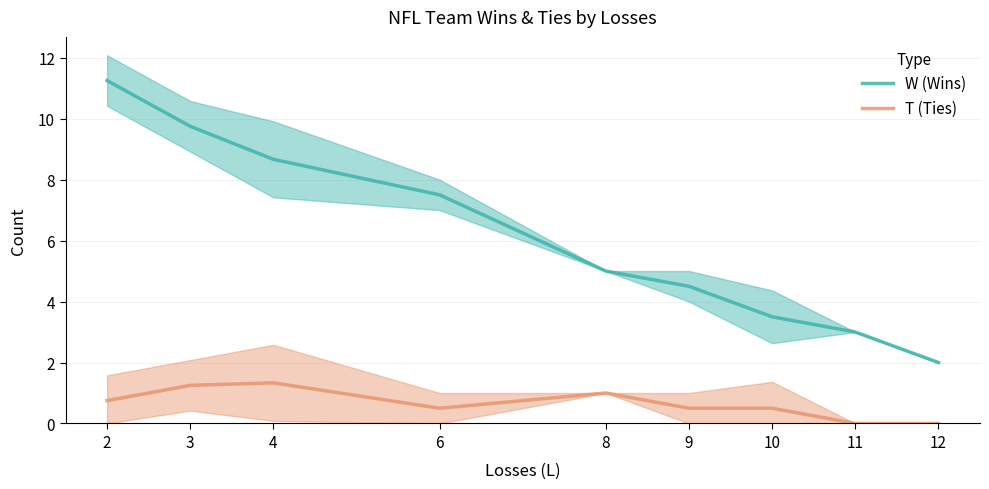

How many lines are shown in the chart?

2